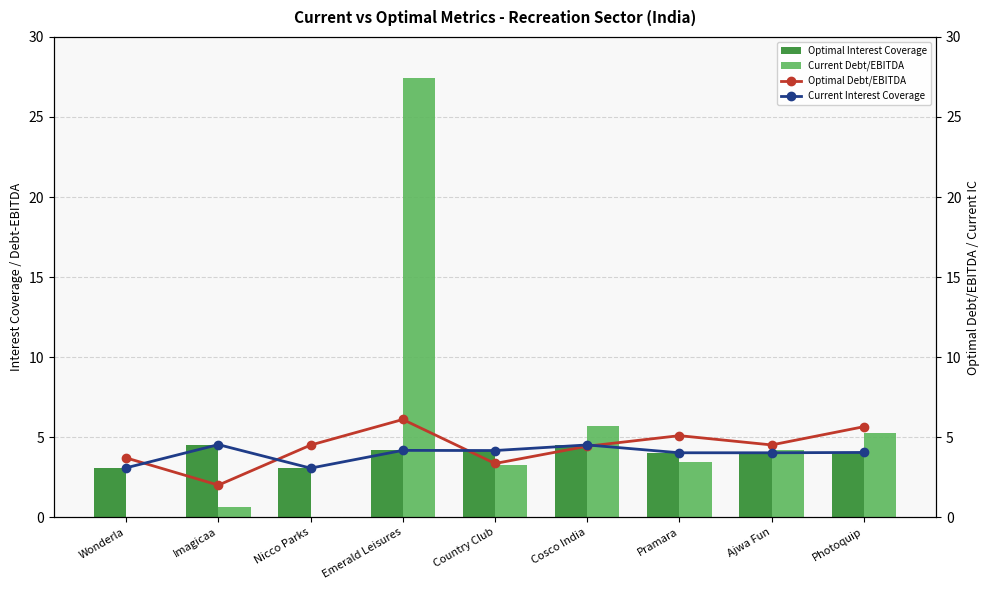

How many values in the Optimal Interest Coverage series exceed 4?

7